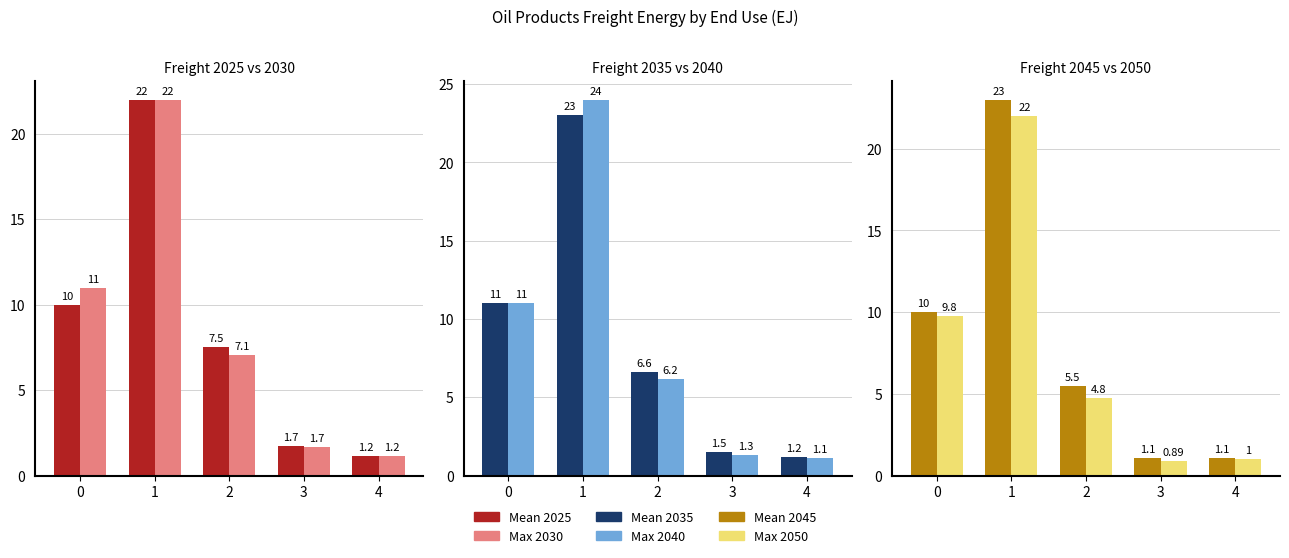

True or false: Max 2050 has a value of 0.9 at 3.

True